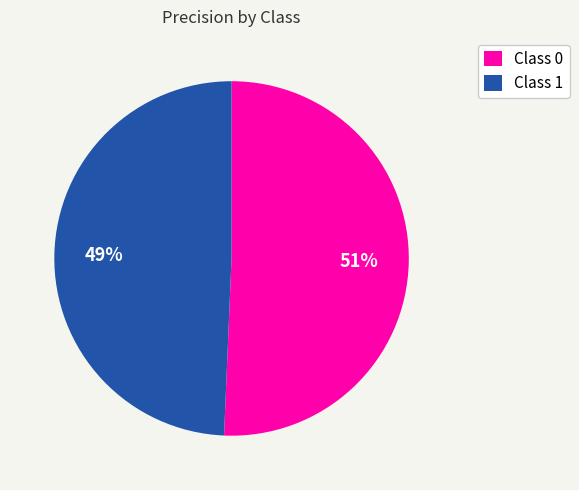

Do Class 1 and Class 0 together represent more than half of the pie?

Yes